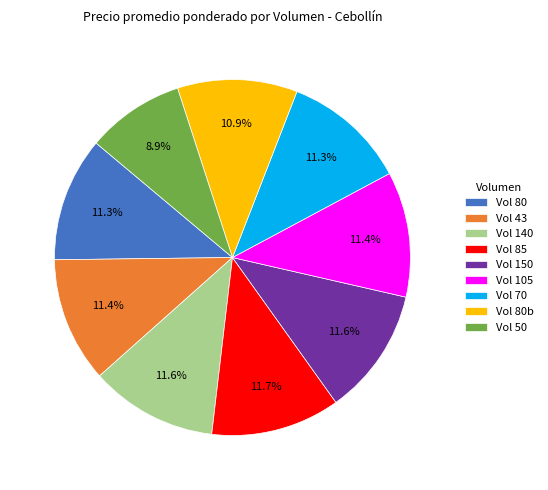

How many slices are in this pie chart?

9